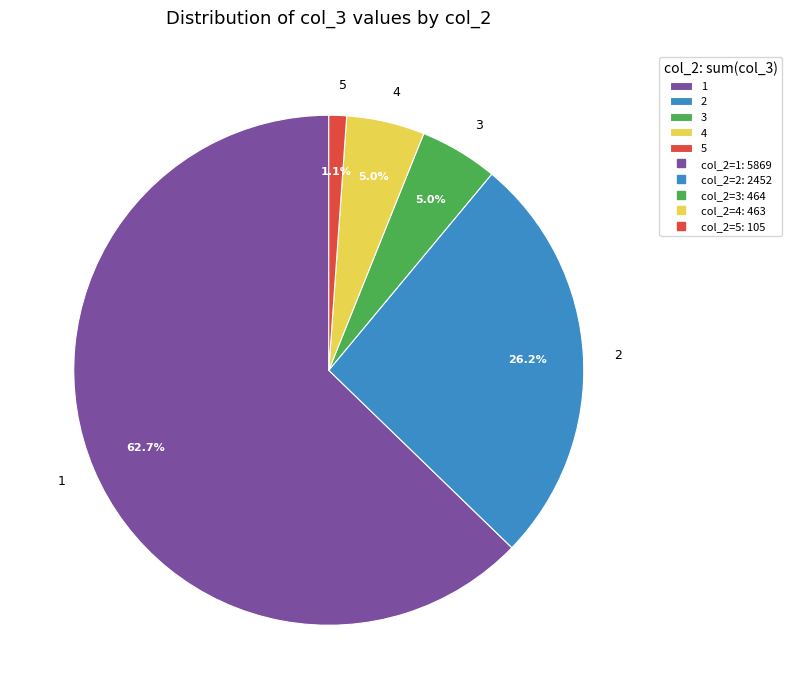

Is 4 the majority of the pie?

No